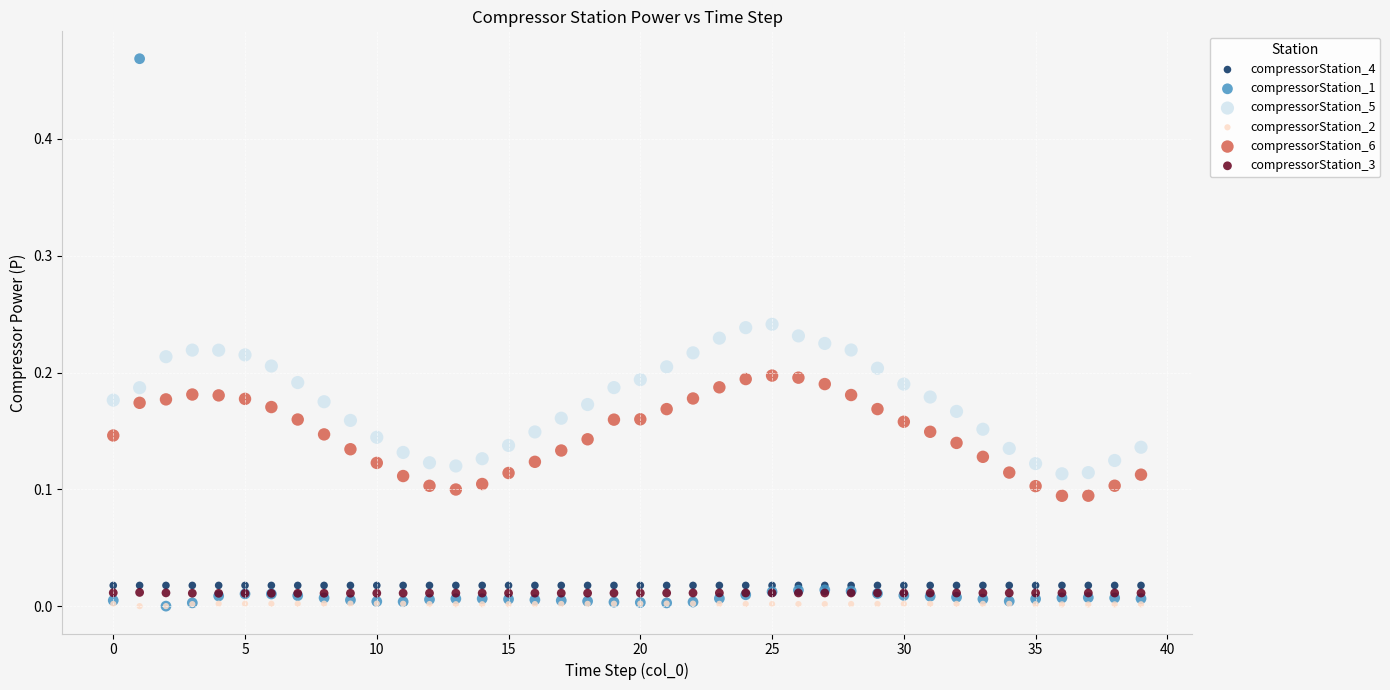

What are all the series names shown in the legend?

compressorStation_4, compressorStation_1, compressorStation_5, compressorStation_2, compressorStation_6, compressorStation_3